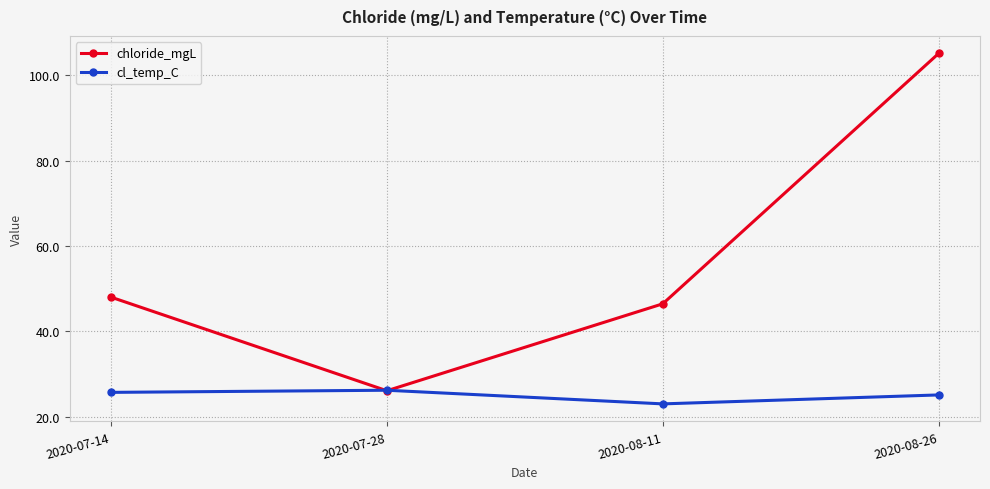

Which category has the highest value across all series?

2020-08-26